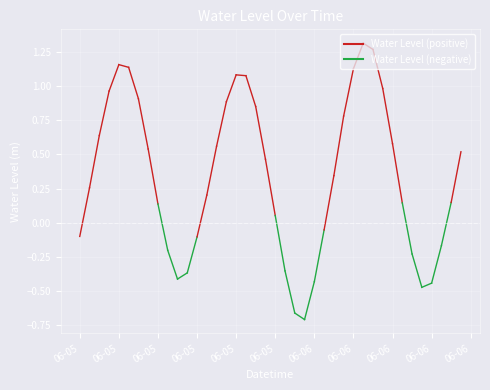

Between 06-05 and 06-05, which is larger?

06-05